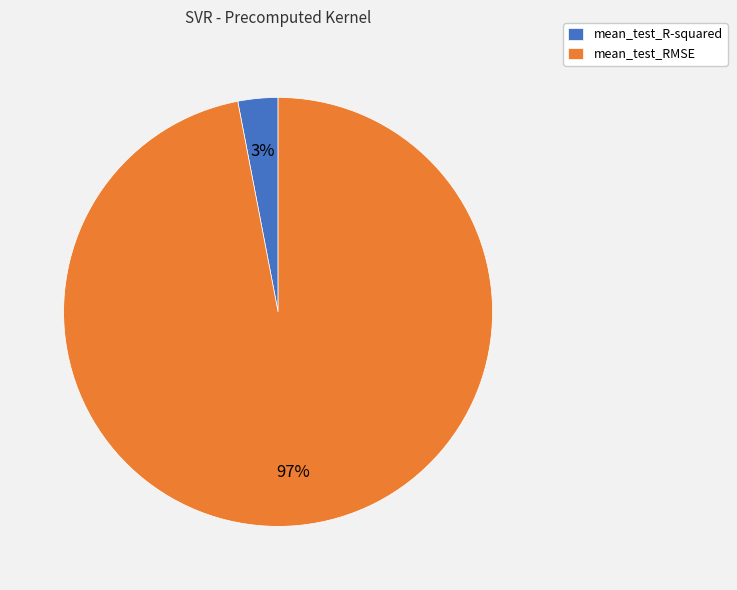

Is the sum of mean_test_R-squared and mean_test_RMSE greater than half?

Yes